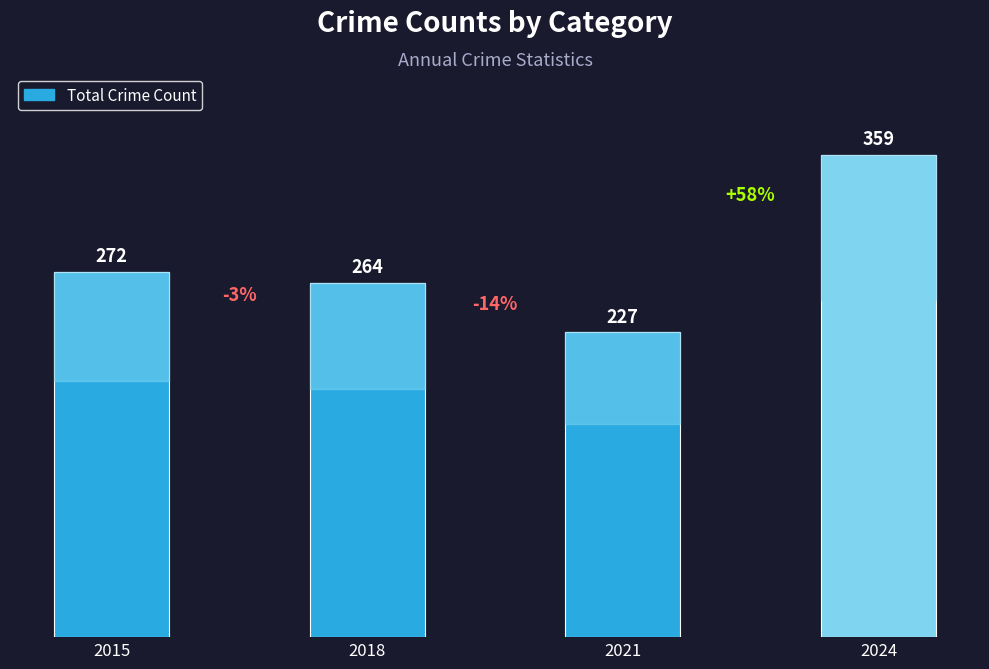

What is the value of the 1st bar from the left?

272